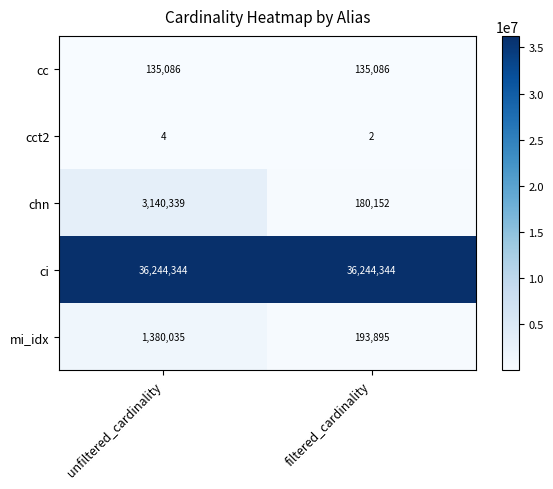

What is the total value across all series at unfiltered_cardinality?

40899808